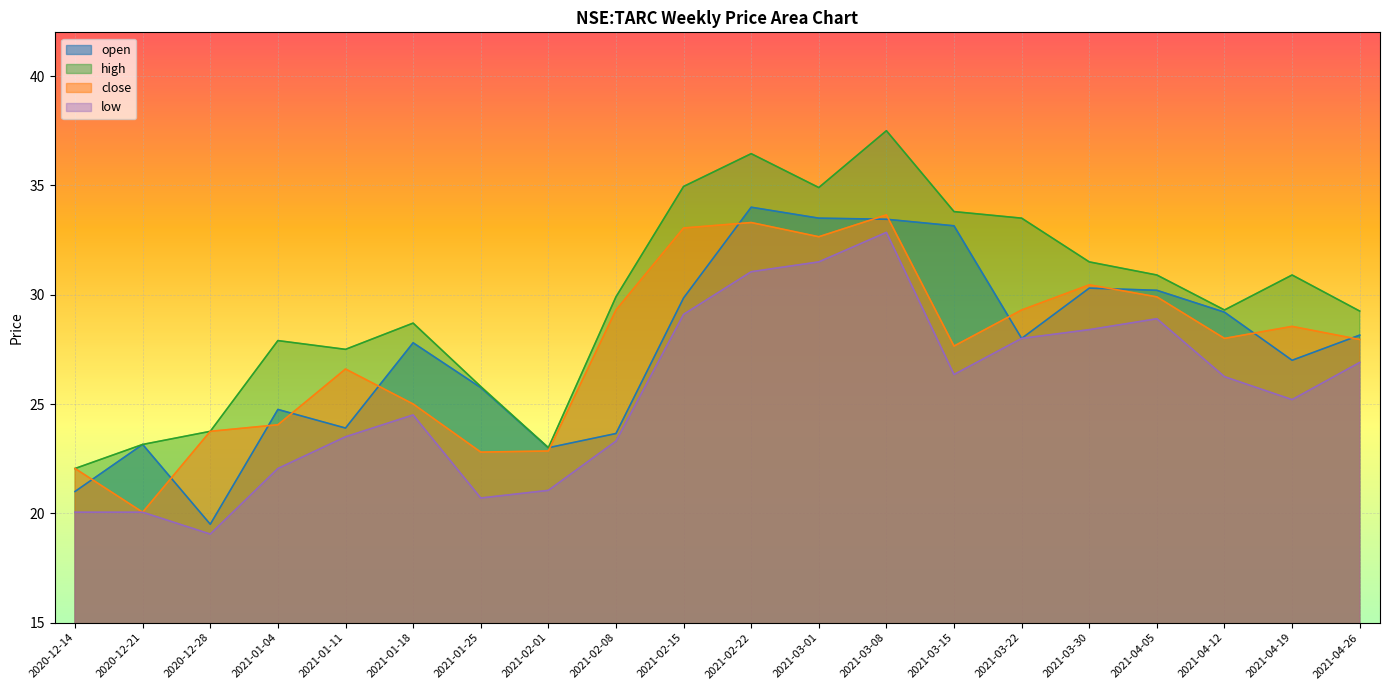

At which category does open reach its first local valley?

2020-12-28